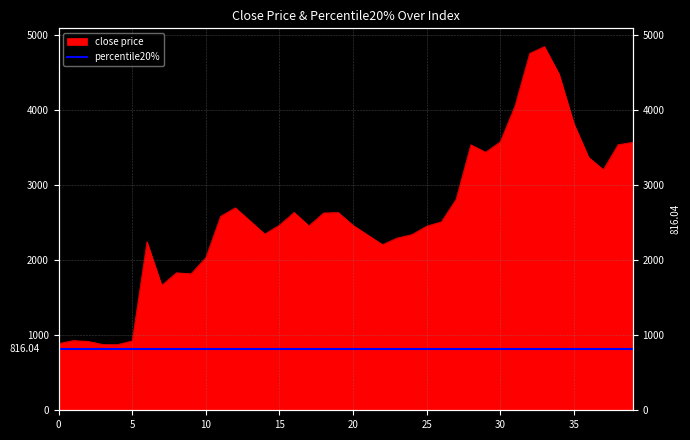

True or false: there are more than 2 points higher than both neighbors.

True